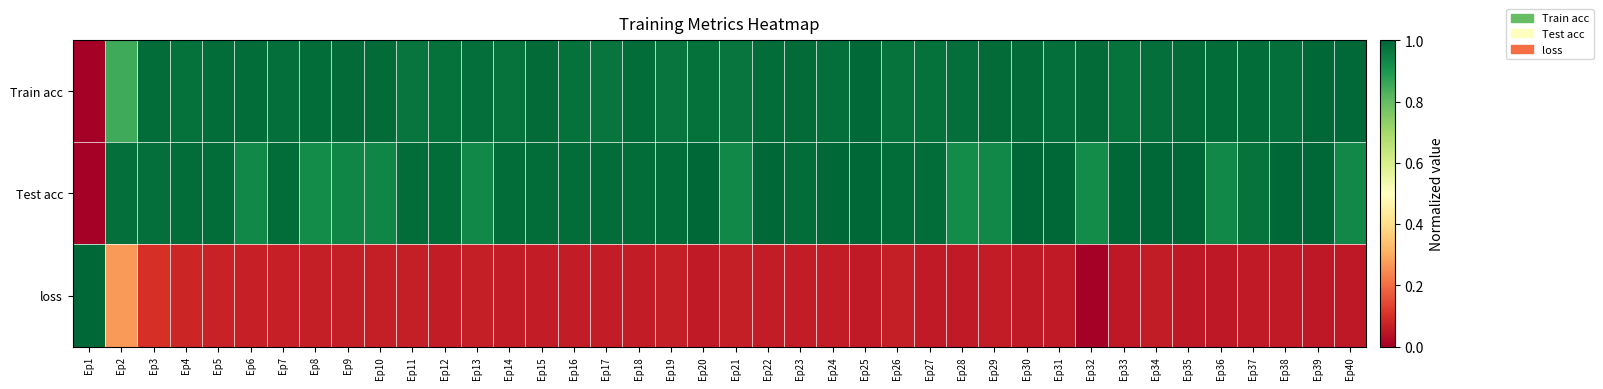

Reading right to left, transcribe all the data shown in this chart.

Train acc: Ep40=1.0	Ep39=1.0	Ep38=1.0	Ep37=1.0	Ep36=1.0	Ep35=1.0	Ep34=1.0	Ep33=1.0	Ep32=1.0	Ep31=1.0	Ep30=1.0	Ep29=1.0	Ep28=1.0	Ep27=1.0	Ep26=1.0	Ep25=1.0	Ep24=1.0	Ep23=1.0	Ep22=1.0	Ep21=1.0	Ep20=1.0	Ep19=1.0	Ep18=1.0	Ep17=1.0	Ep16=1.0	Ep15=1.0	Ep14=1.0	Ep13=1.0	Ep12=1.0	Ep11=1.0	Ep10=1.0	Ep9=1.0	Ep8=1.0	Ep7=1.0	Ep6=1.0	Ep5=1.0	Ep4=1.0	Ep3=1.0	Ep2=0.8	Ep1=0.0
Test acc: Ep40=0.9	Ep39=1.0	Ep38=1.0	Ep37=1.0	Ep36=0.9	Ep35=1.0	Ep34=1.0	Ep33=1.0	Ep32=0.9	Ep31=1.0	Ep30=1.0	Ep29=0.9	Ep28=0.9	Ep27=1.0	Ep26=1.0	Ep25=1.0	Ep24=1.0	Ep23=1.0	Ep22=1.0	Ep21=0.9	Ep20=1.0	Ep19=1.0	Ep18=1.0	Ep17=1.0	Ep16=1.0	Ep15=1.0	Ep14=1.0	Ep13=0.9	Ep12=1.0	Ep11=1.0	Ep10=0.9	Ep9=0.9	Ep8=0.9	Ep7=1.0	Ep6=0.9	Ep5=1.0	Ep4=1.0	Ep3=1.0	Ep2=1.0	Ep1=0.0
loss: Ep40=0.1	Ep39=0.1	Ep38=0.1	Ep37=0.1	Ep36=0.1	Ep35=0.1	Ep34=0.1	Ep33=0.1	Ep32=0.0	Ep31=0.1	Ep30=0.1	Ep29=0.1	Ep28=0.1	Ep27=0.1	Ep26=0.1	Ep25=0.1	Ep24=0.1	Ep23=0.1	Ep22=0.1	Ep21=0.1	Ep20=0.1	Ep19=0.1	Ep18=0.1	Ep17=0.1	Ep16=0.1	Ep15=0.1	Ep14=0.1	Ep13=0.1	Ep12=0.1	Ep11=0.1	Ep10=0.1	Ep9=0.1	Ep8=0.1	Ep7=0.1	Ep6=0.1	Ep5=0.1	Ep4=0.1	Ep3=0.1	Ep2=0.3	Ep1=1.0